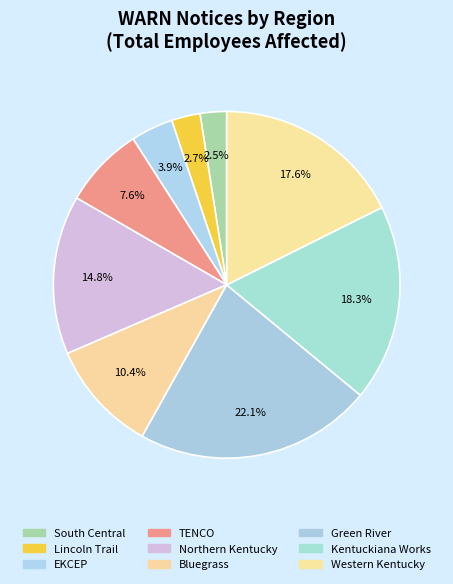

What is the change in value from Green River to Western Kentucky?

-127